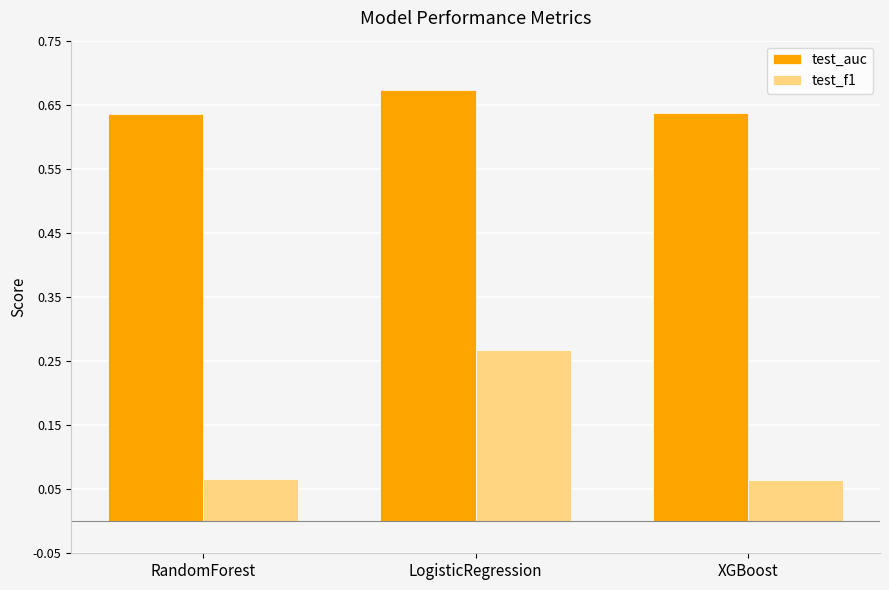

What is the label of the 1st bar from the right?

XGBoost